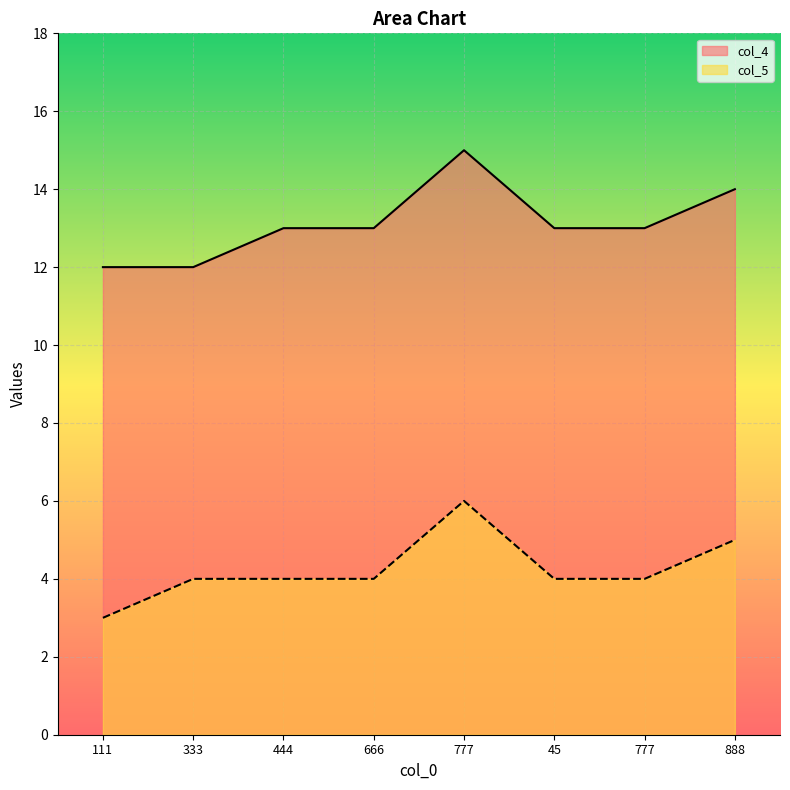

At which category is the sum across all series the highest?

777